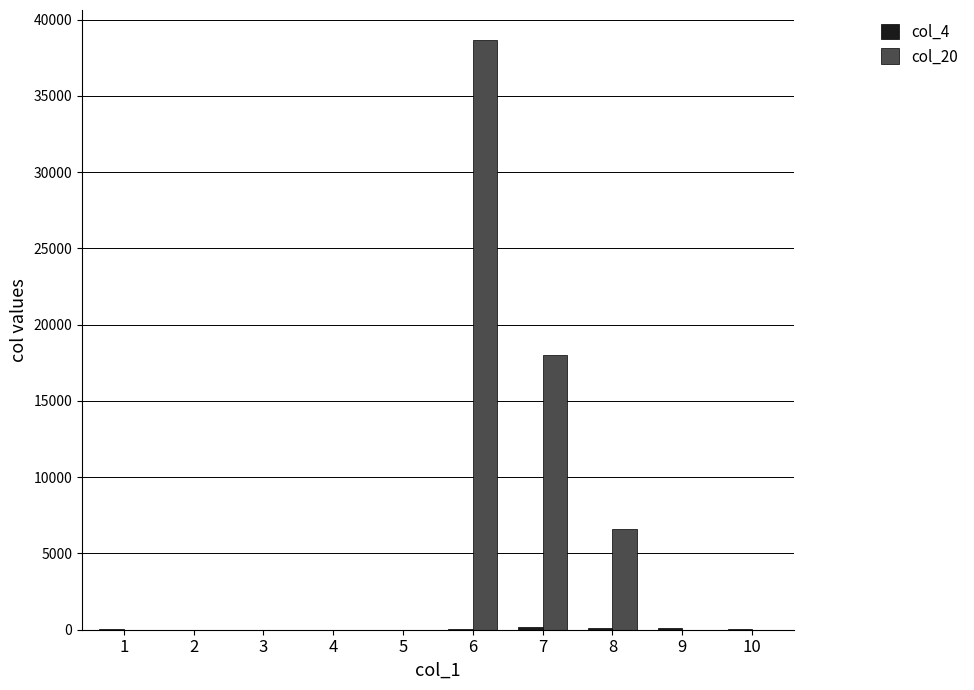

Which series has the largest total across all categories?

col_20